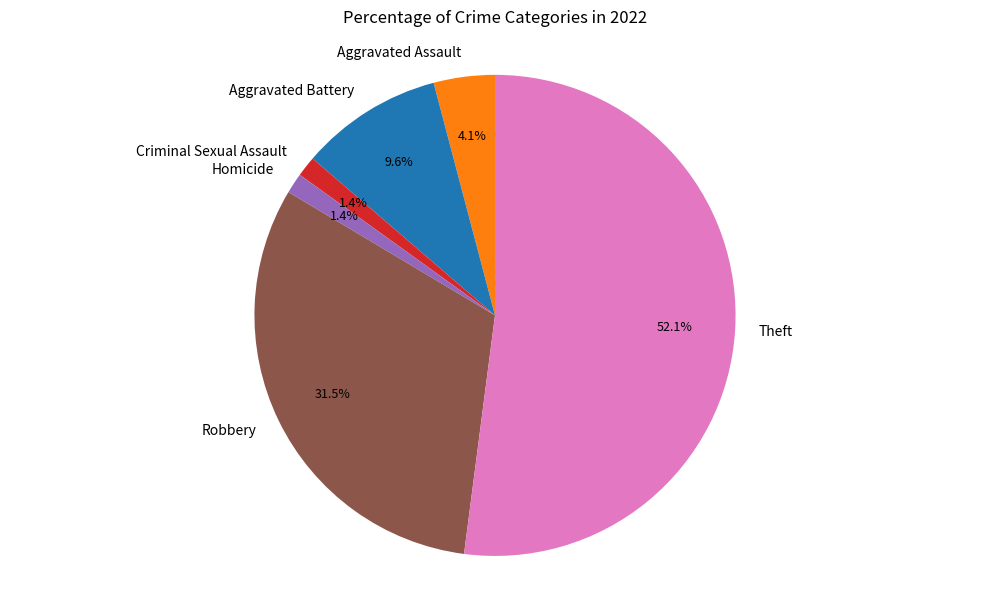

Which slice represents more than half of the pie?

Theft